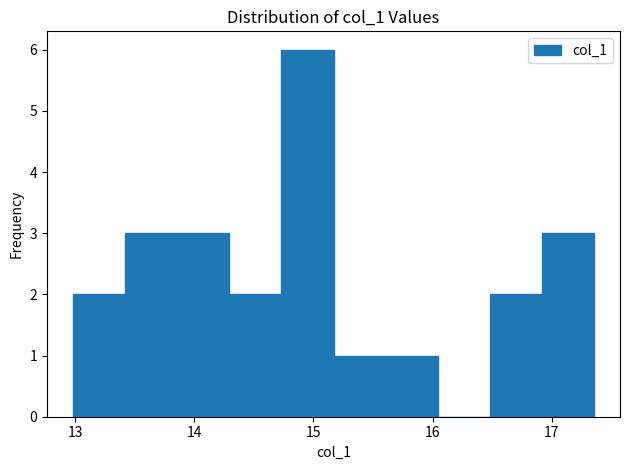

Reading left to right, list every bar in this chart as the range it spans on the x-axis followed by its height. Neither the bar edges nor the heights are printed on the chart, so give them approximately, as read against the axes.

13.0 to 13.4: 2
13.4 to 13.9: 3
13.9 to 14.3: 3
14.3 to 14.7: 2
14.7 to 15.2: 6
15.2 to 15.6: 1
15.6 to 16.0: 1
16.0 to 16.5: 0
16.5 to 16.9: 2
16.9 to 17.4: 3